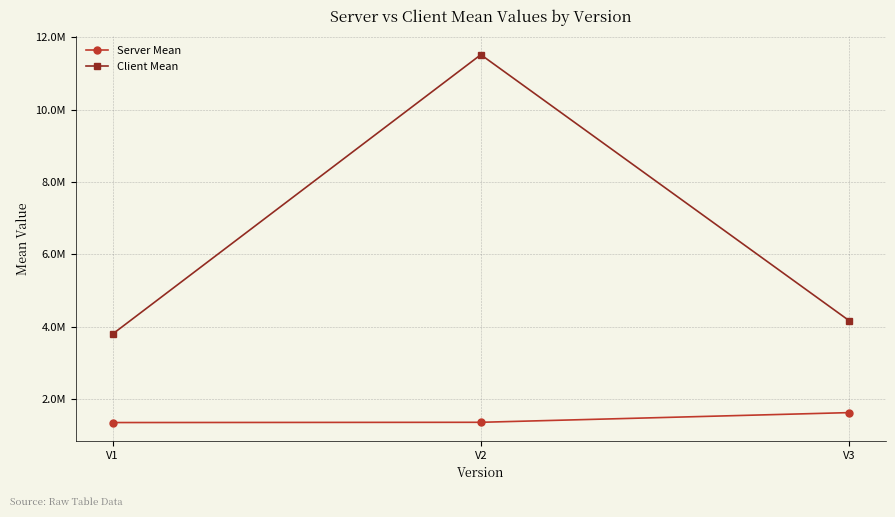

What is the sum of the Client Mean values at V2 and V1?

15319400.0